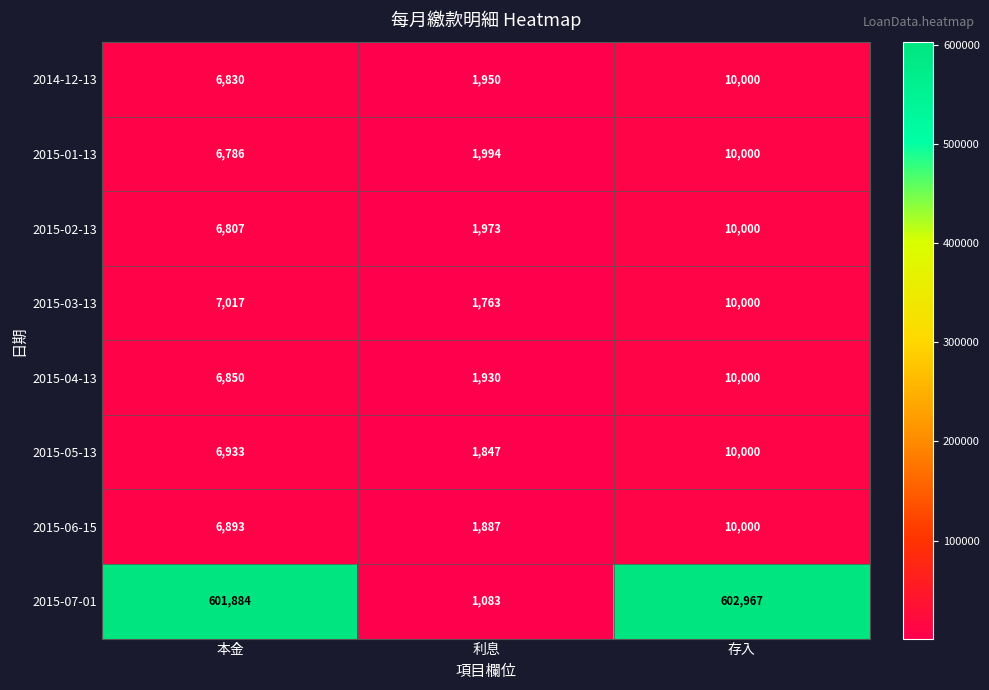

What is the spread (max minus min) of values at 利息?

911